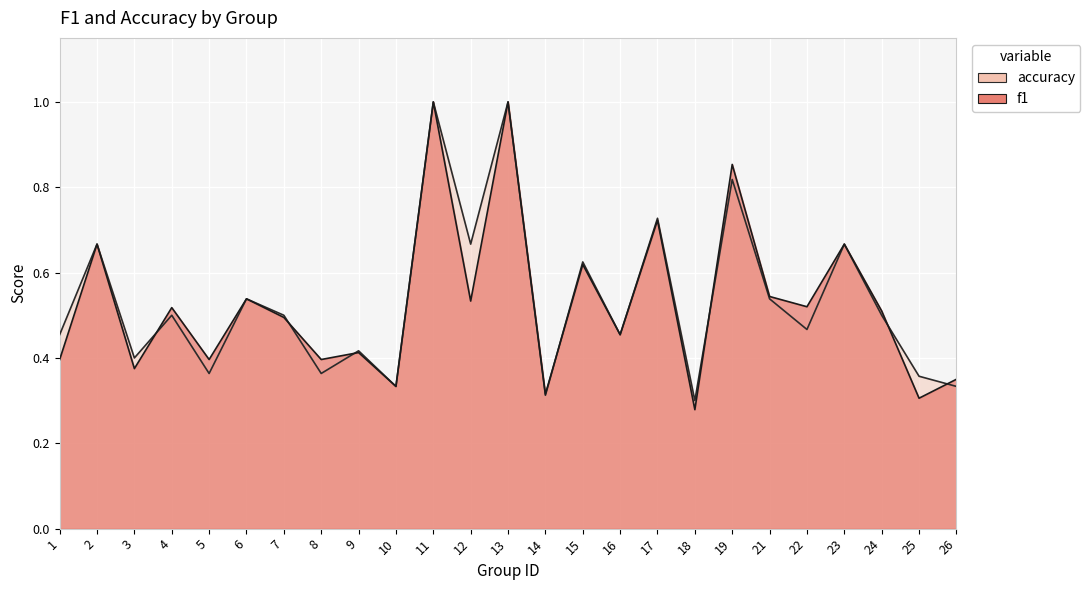

What is the sum of the accuracy values at 21 and 25?

0.9